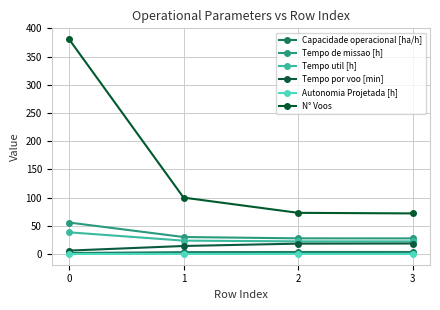

The Capacidade operacional [ha/h] series shows 6.3 at 3. True or false?

False